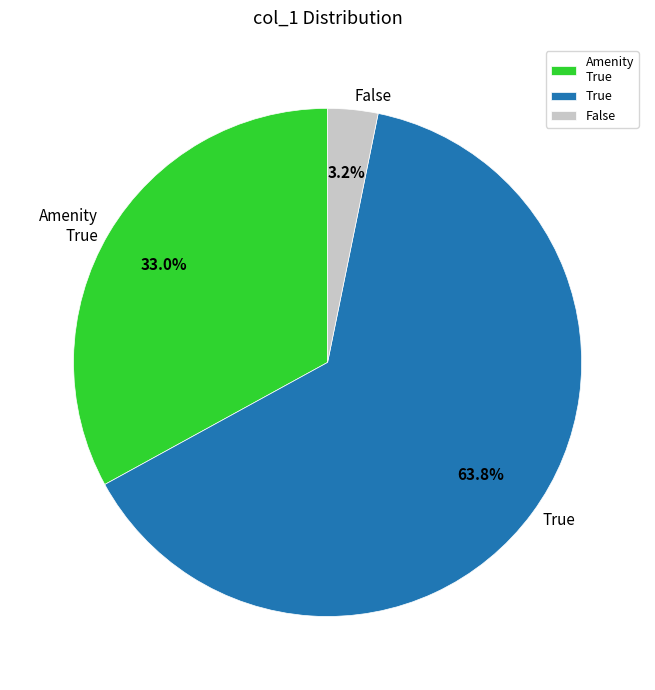

What is the smallest slice in the pie chart?

False